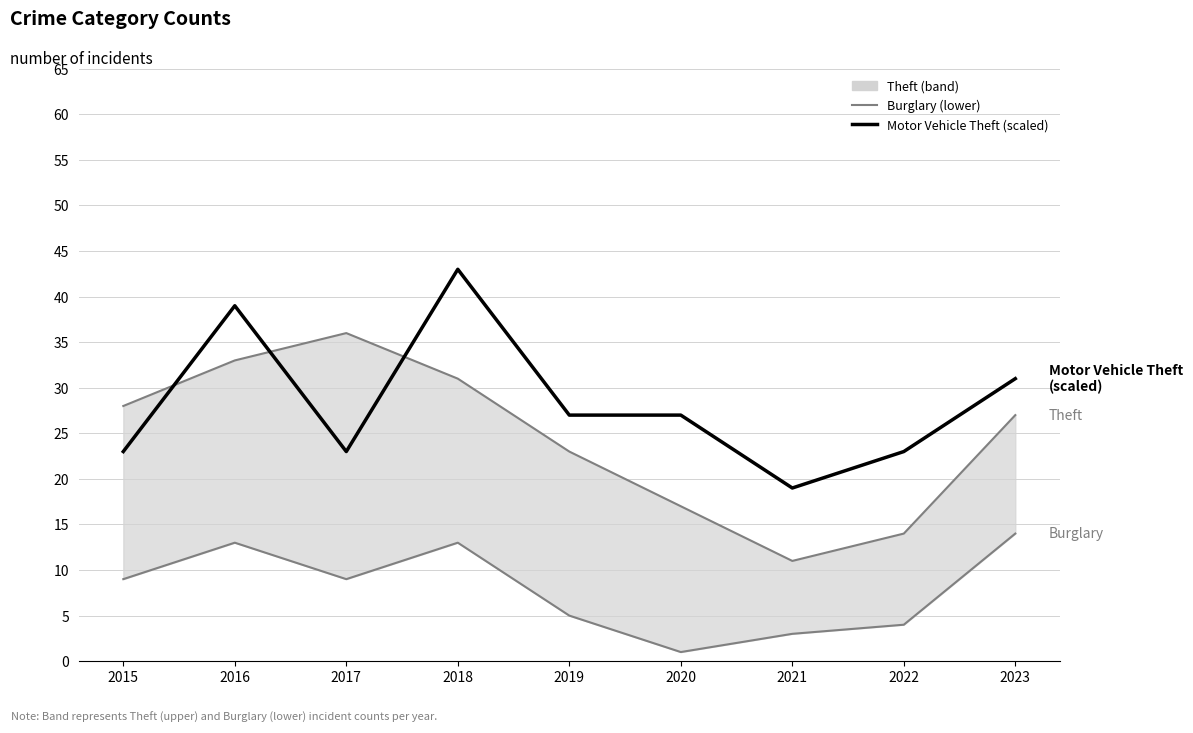

Where is the first local maximum for Theft (upper)?

2017